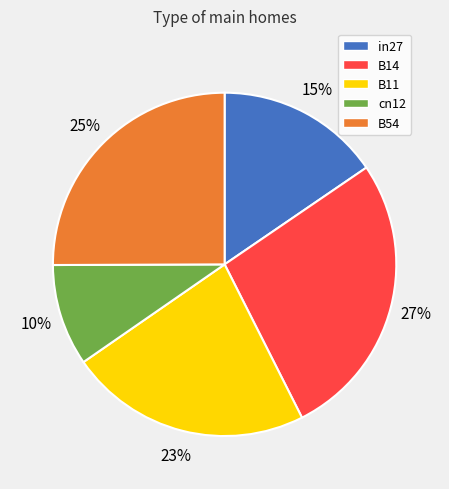

What is the largest slice in the pie chart?

B14